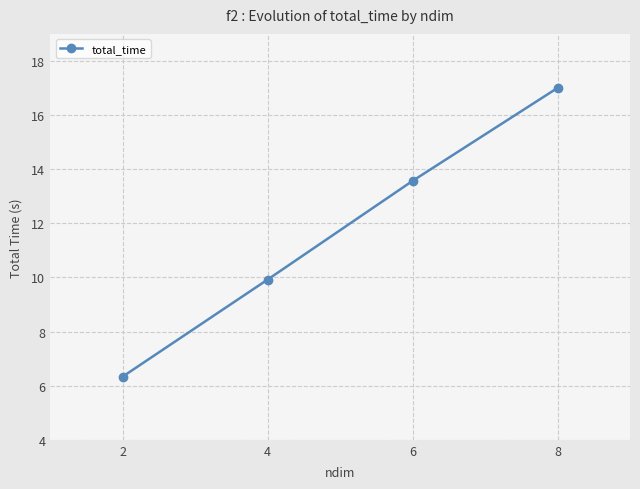

True or false: there are more than 2 points higher than both neighbors.

False